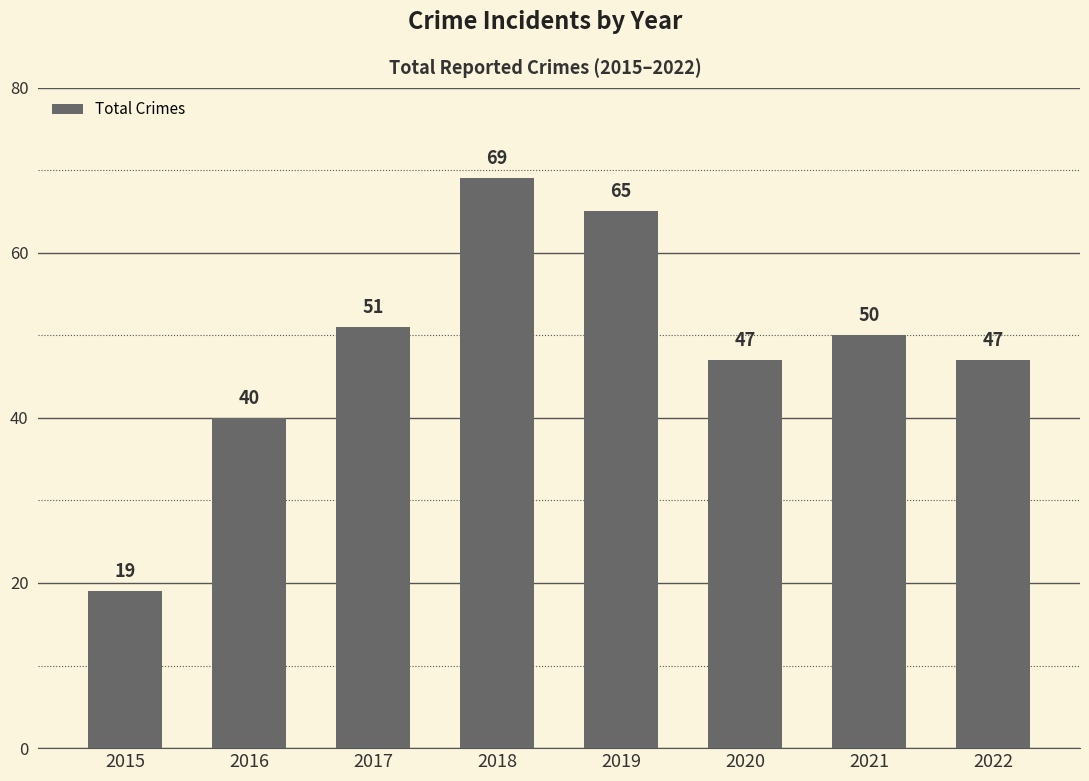

What is the smallest value displayed?

19